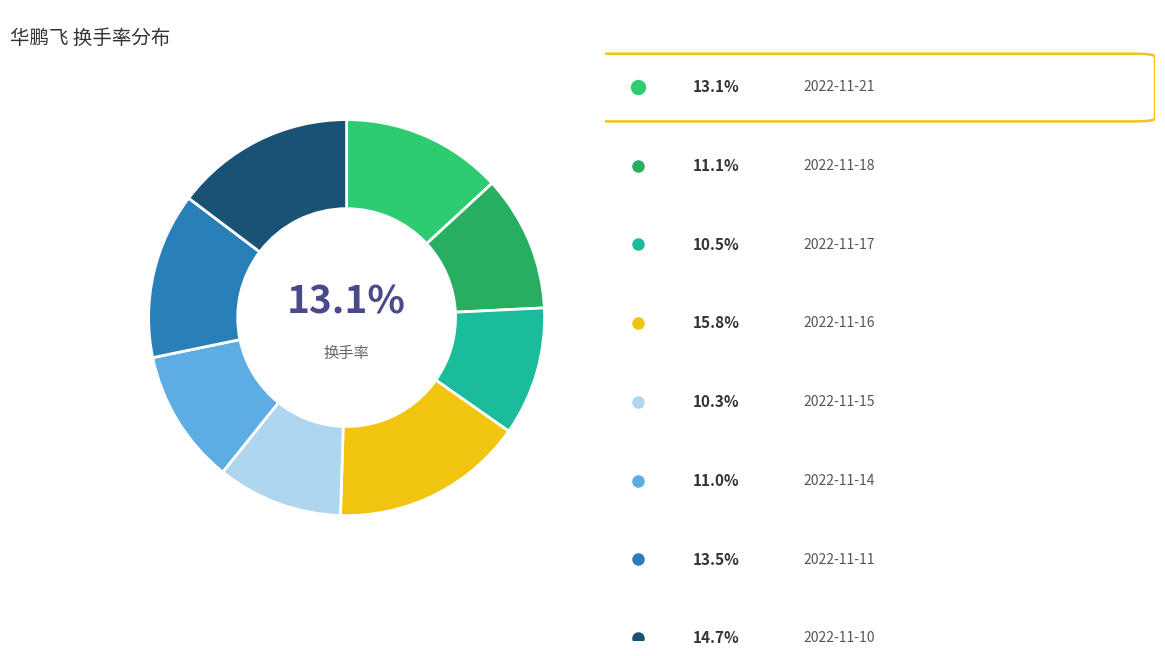

Count the number of slices in the pie.

8